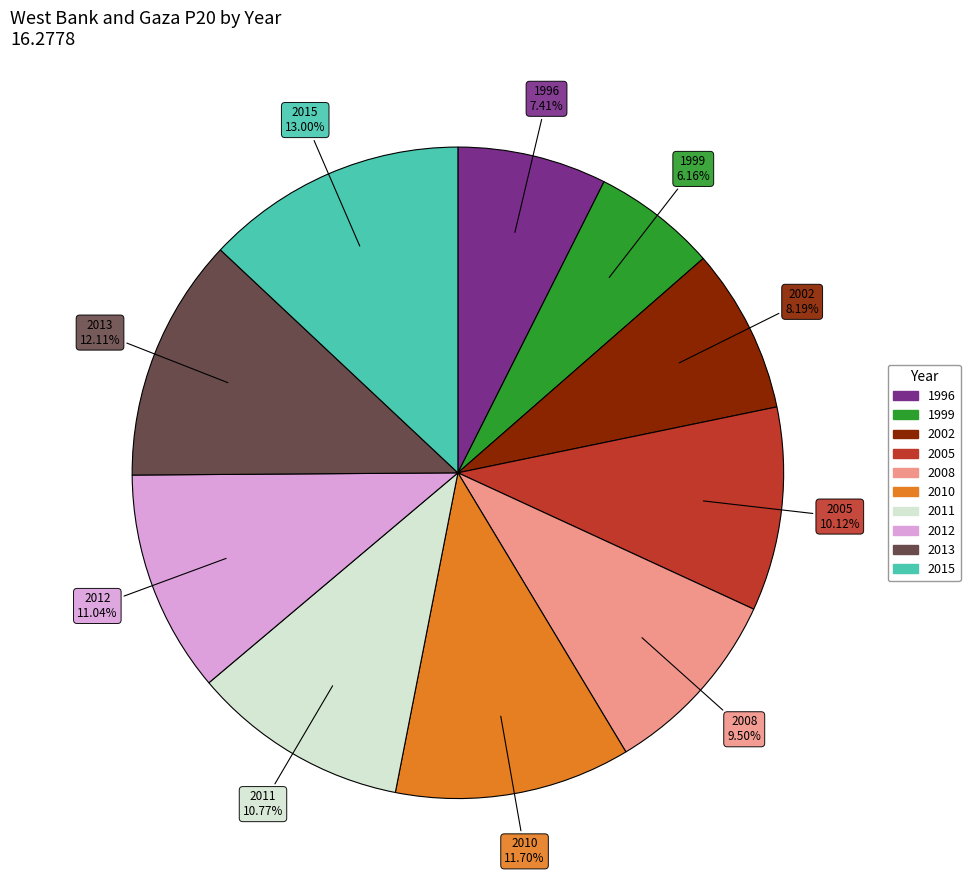

Approximately how many times larger is the value at 2012 compared to 1999?

1.8